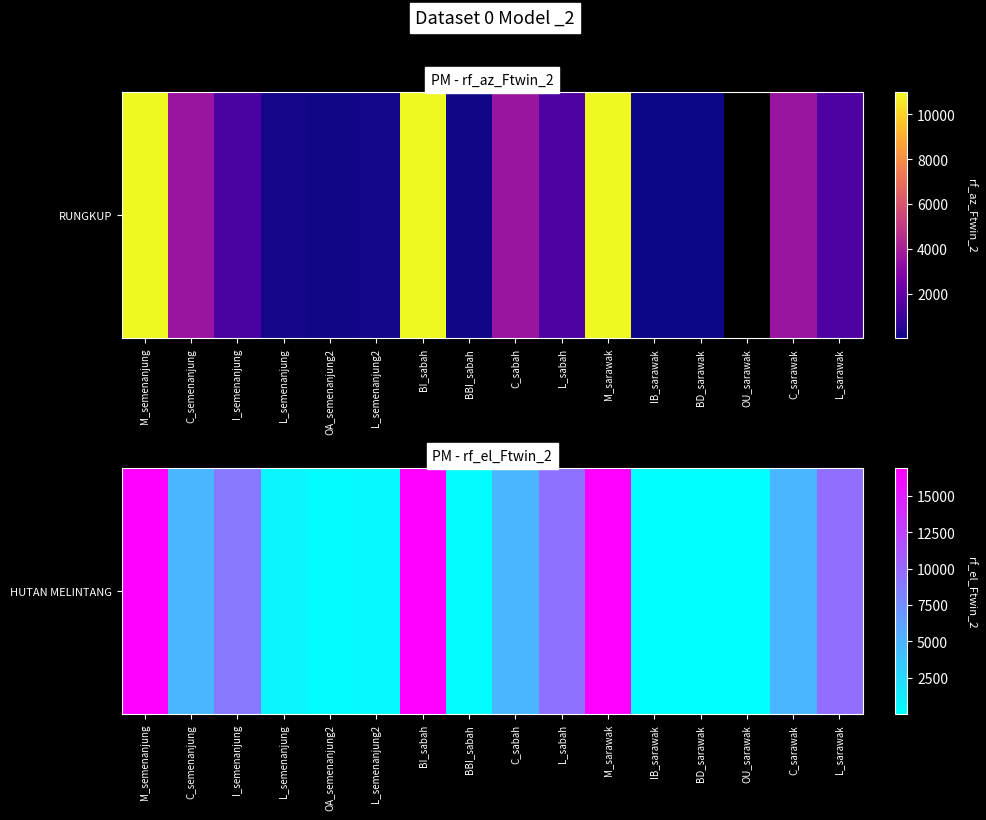

Count the number of values greater than 4793.

6